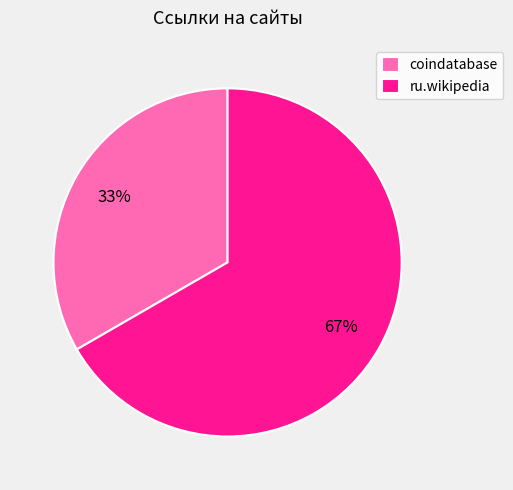

To the nearest percent, what is the combined percentage of coindatabase and ru.wikipedia?

100%